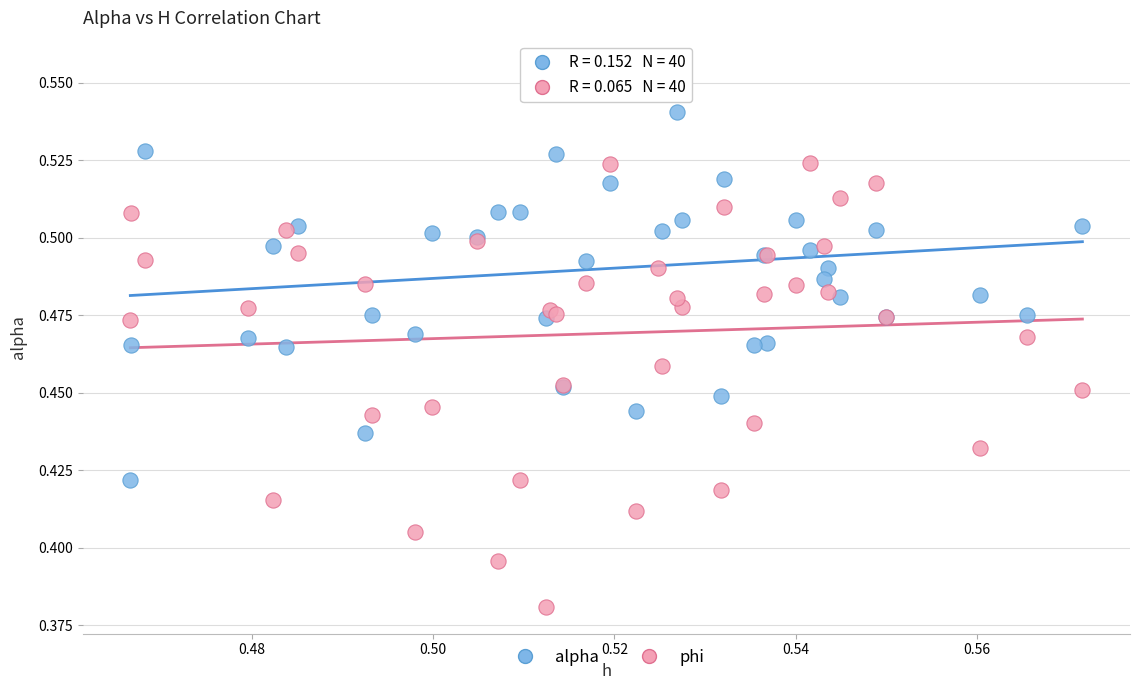

Which series reaches the minimum Y coordinate?

phi